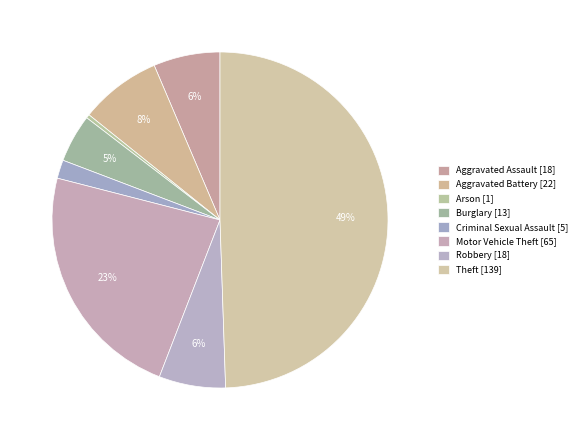

To the nearest percent, what percentage of the pie is Motor Vehicle Theft?

23%